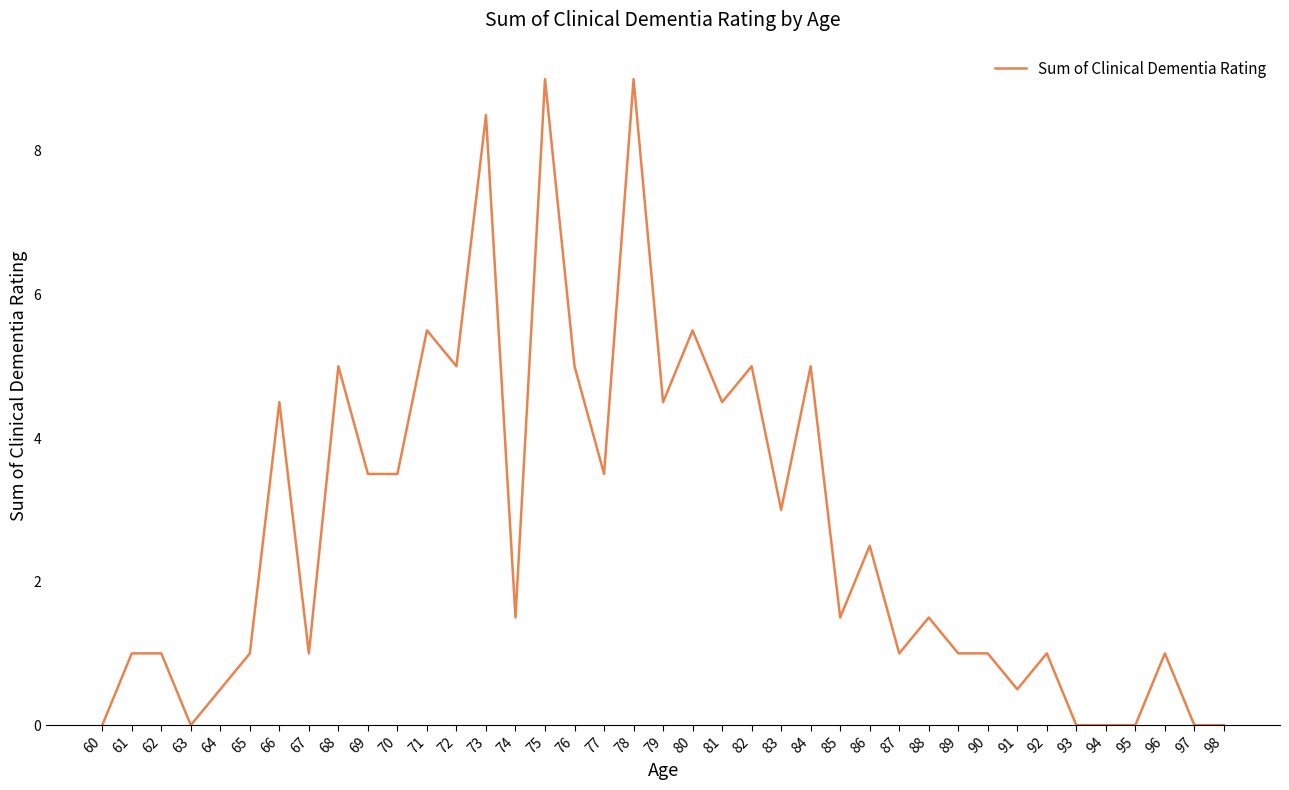

The value at 75 is 2.4. True or false?

False